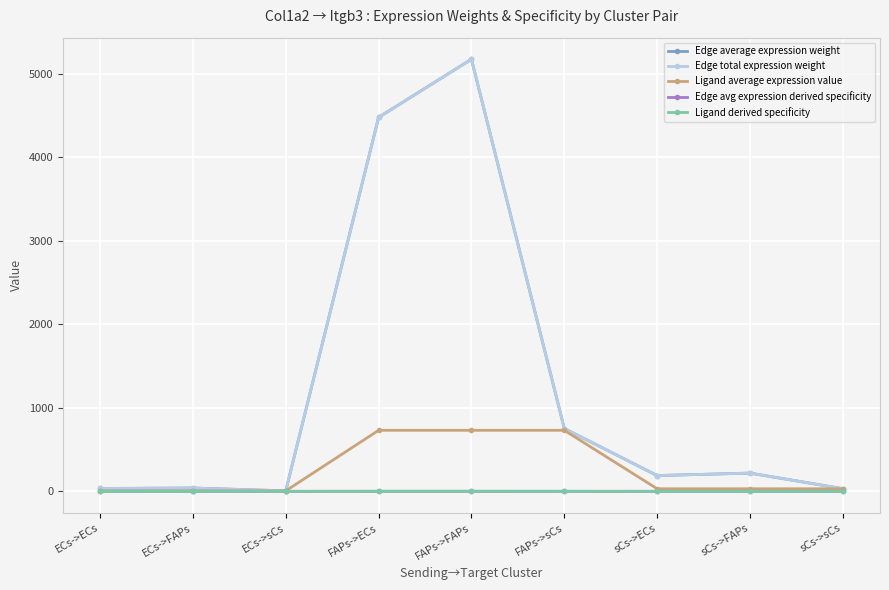

Is this an area chart (filled region under the line)?

No